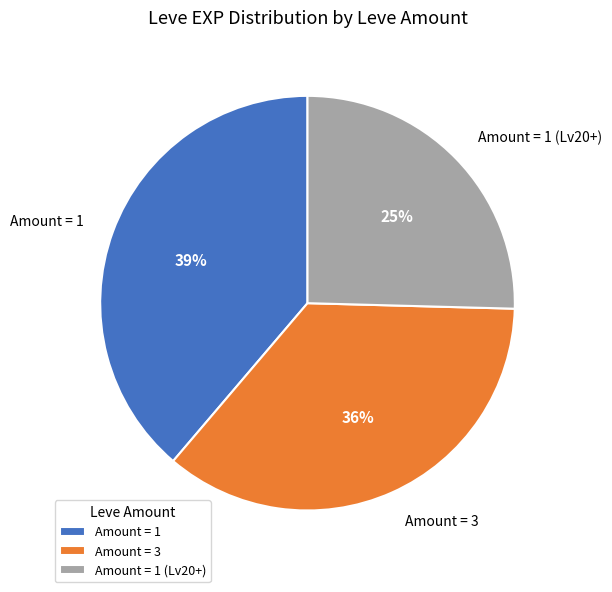

To the nearest percent, what percentage of the pie is Amount = 1 (Lv20+)?

25%